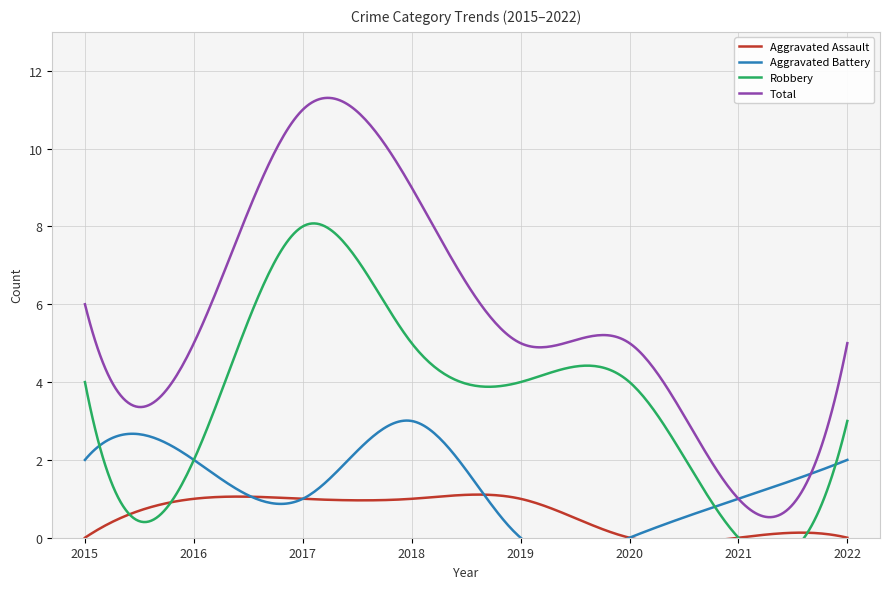

At how many categories does at least one series exceed 2?

7